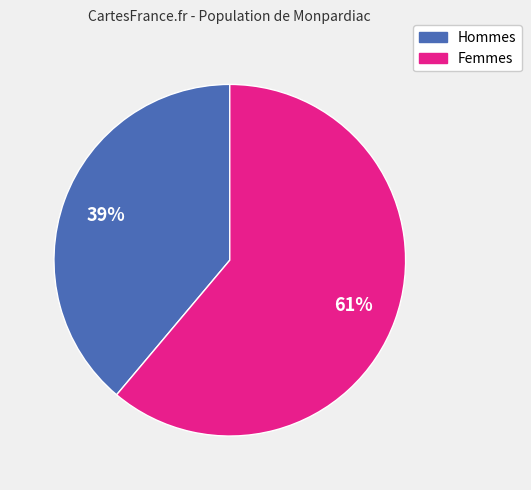

To the nearest percent, what is the average slice percentage?

50%